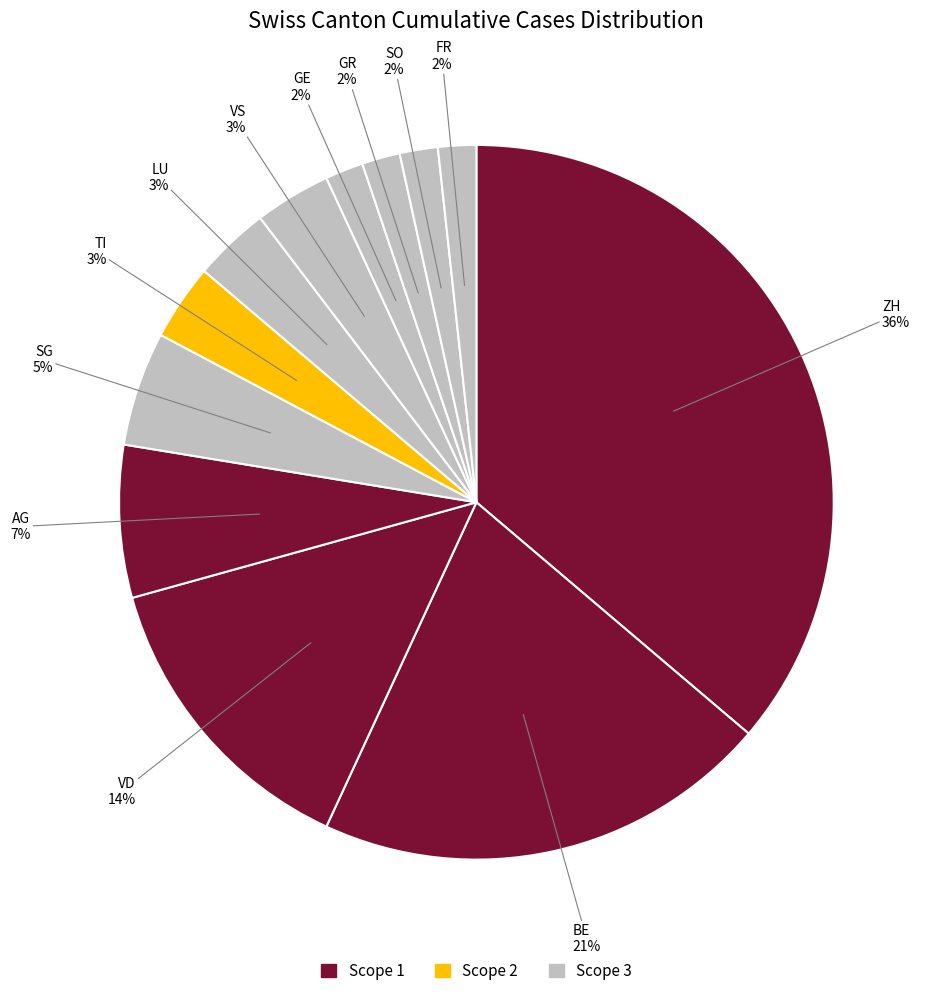

How many slices are in this pie chart?

12